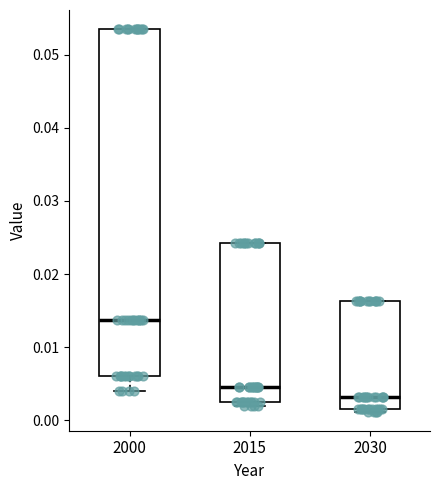

Which box's median line is the highest?

2000